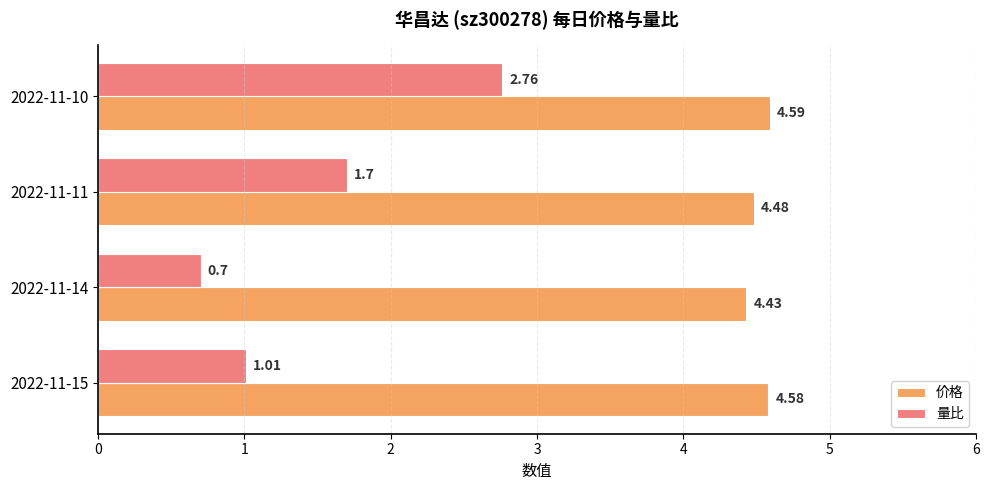

Is the value of 量比 at 2022-11-11 greater than the value of 价格 at 2022-11-15?

No